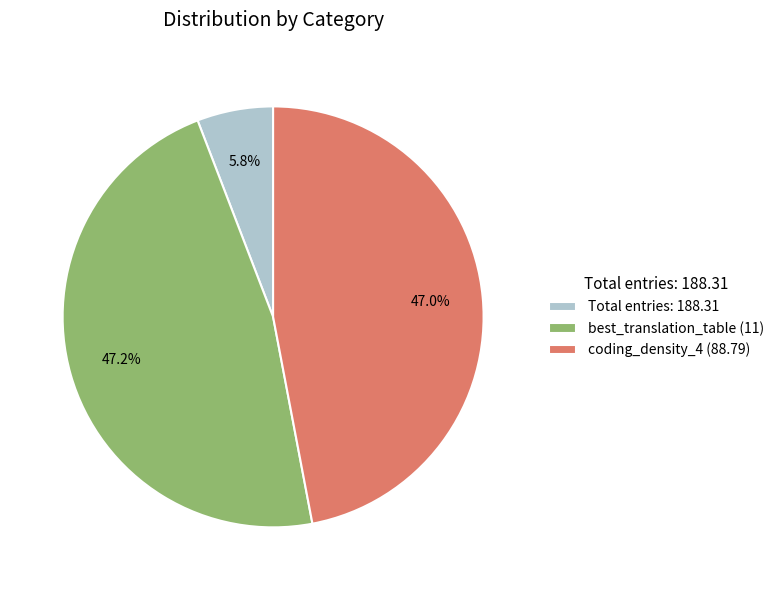

To the nearest percent, what is the difference between the largest and smallest slice percentages?

41%